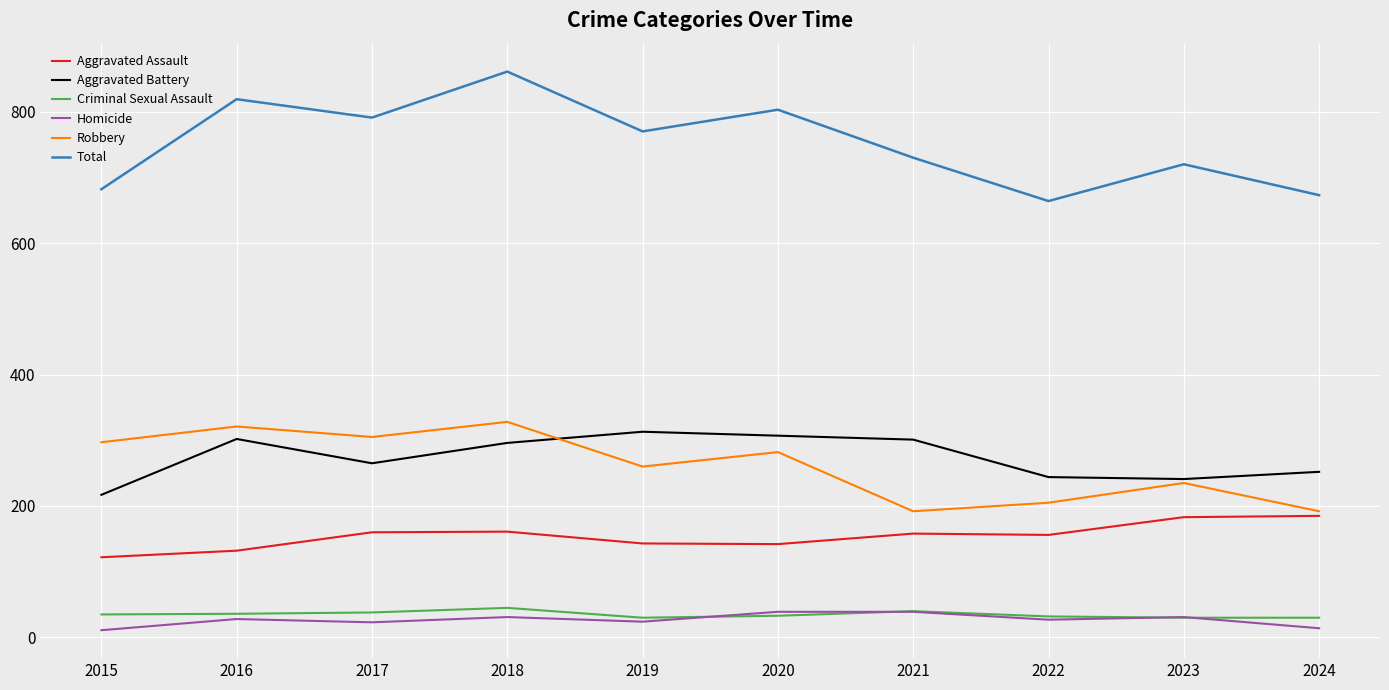

What value does the Aggravated Battery series have at 2016?

302